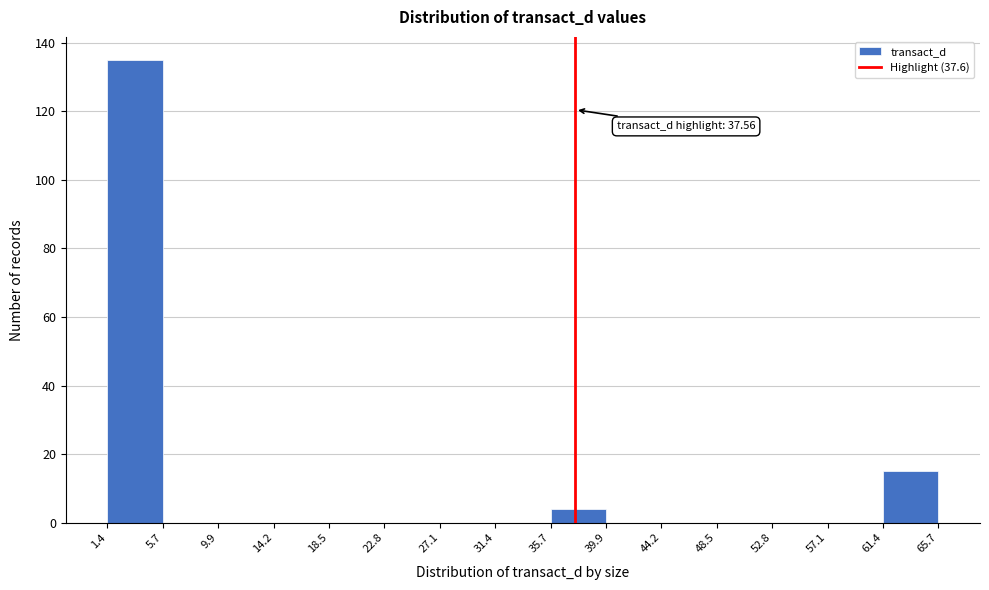

Over which range of the x-axis is the bar tallest?

1.4 to 5.7